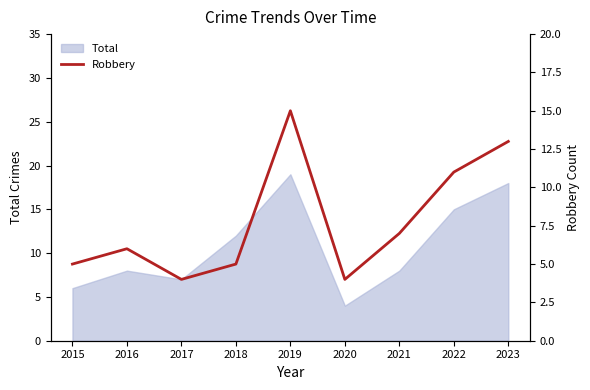

Is it true that the value at 2022 is 18?

False